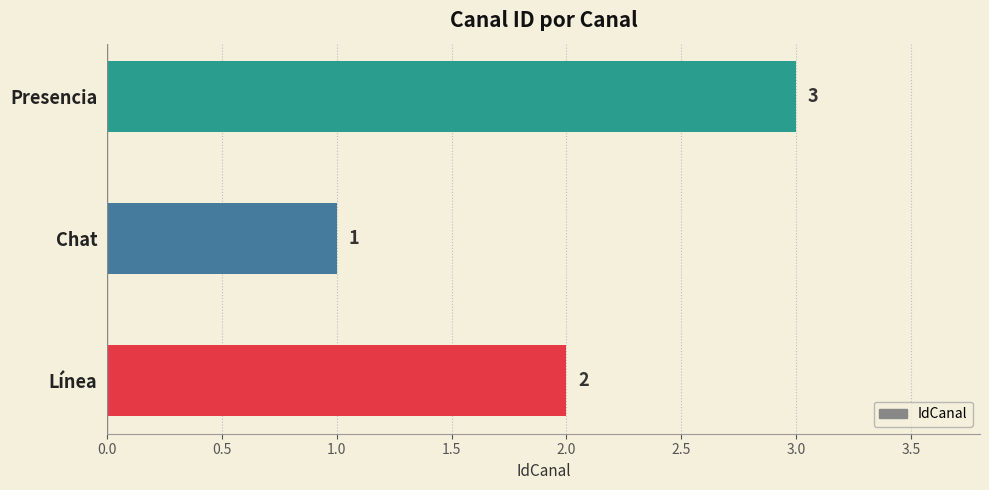

Is it true that the value at Presencia is 3?

True